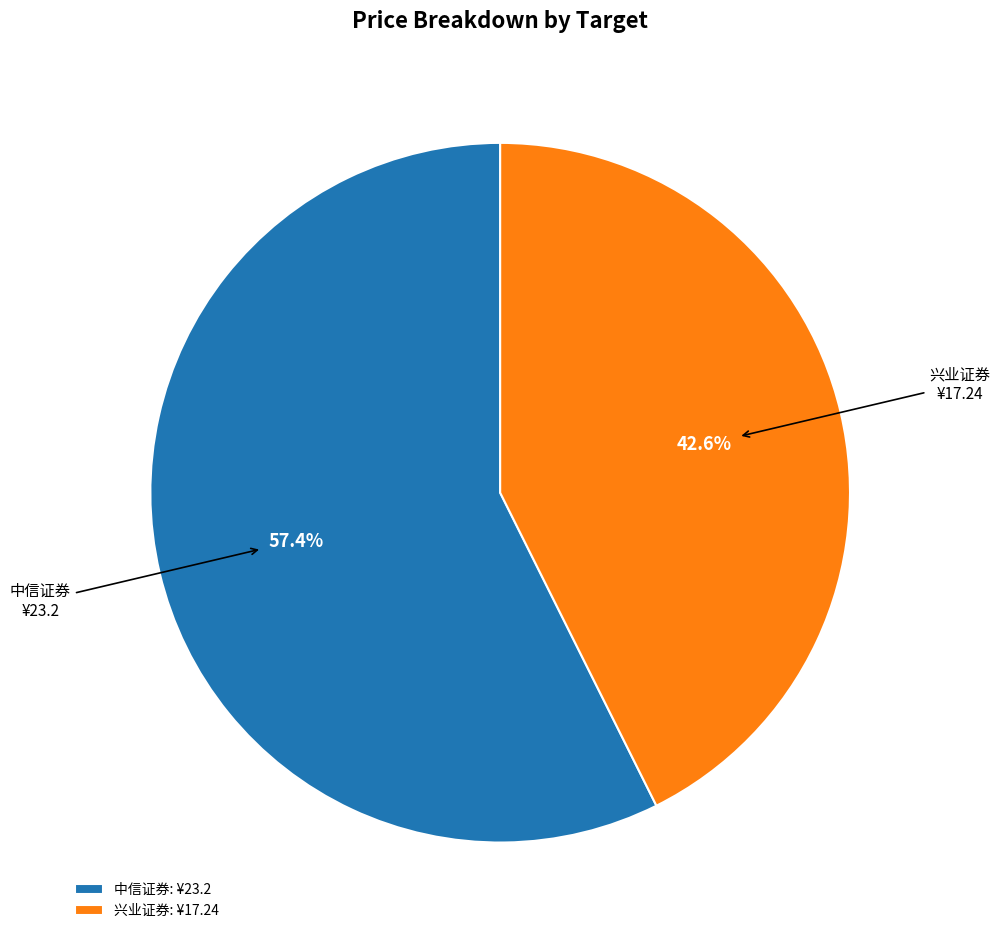

Does 中信证券 represent more than half of the total?

Yes